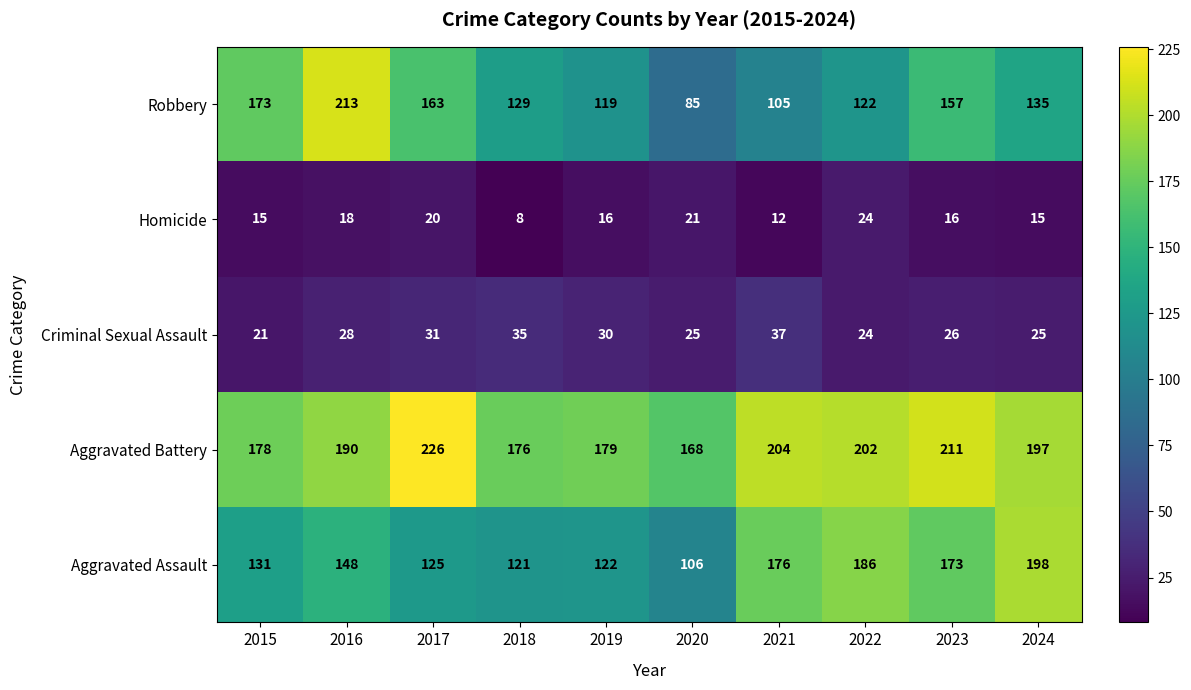

What is the greatest value displayed?

226